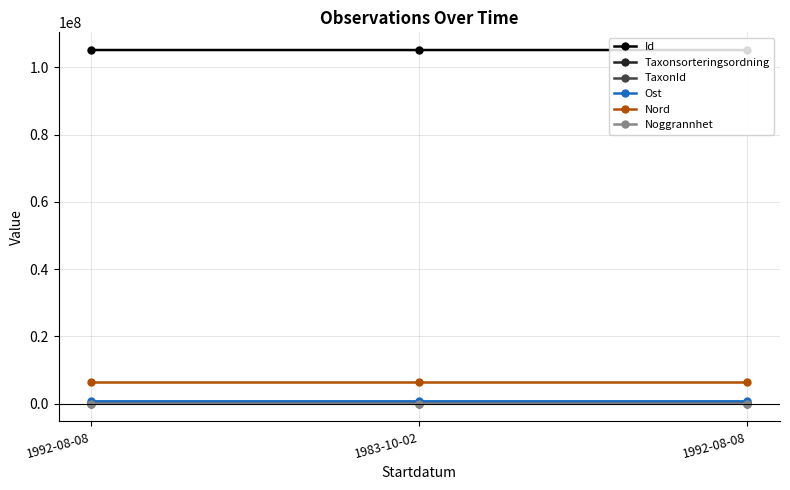

At which category is the sum across all series the highest?

1992-08-08